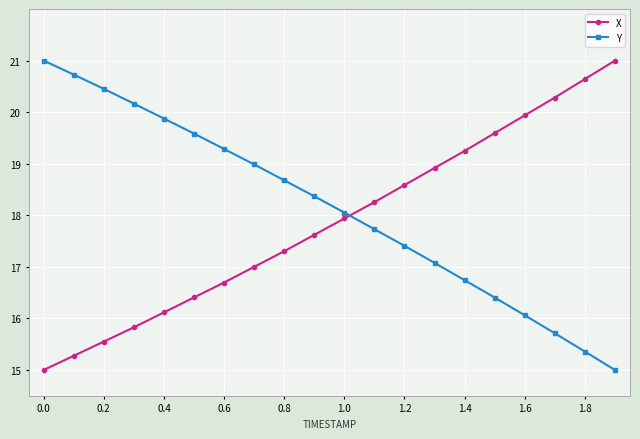

After their last crossing, which series has the higher values: Y or X?

X